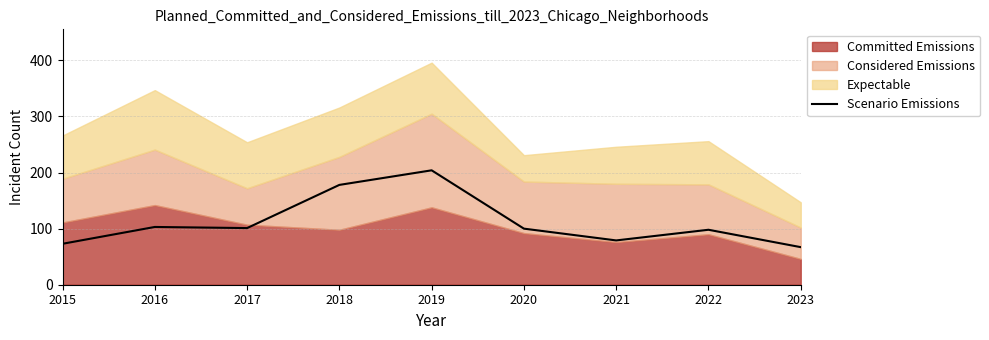

How many interior local peaks (higher than both neighbors) does the data have?

3